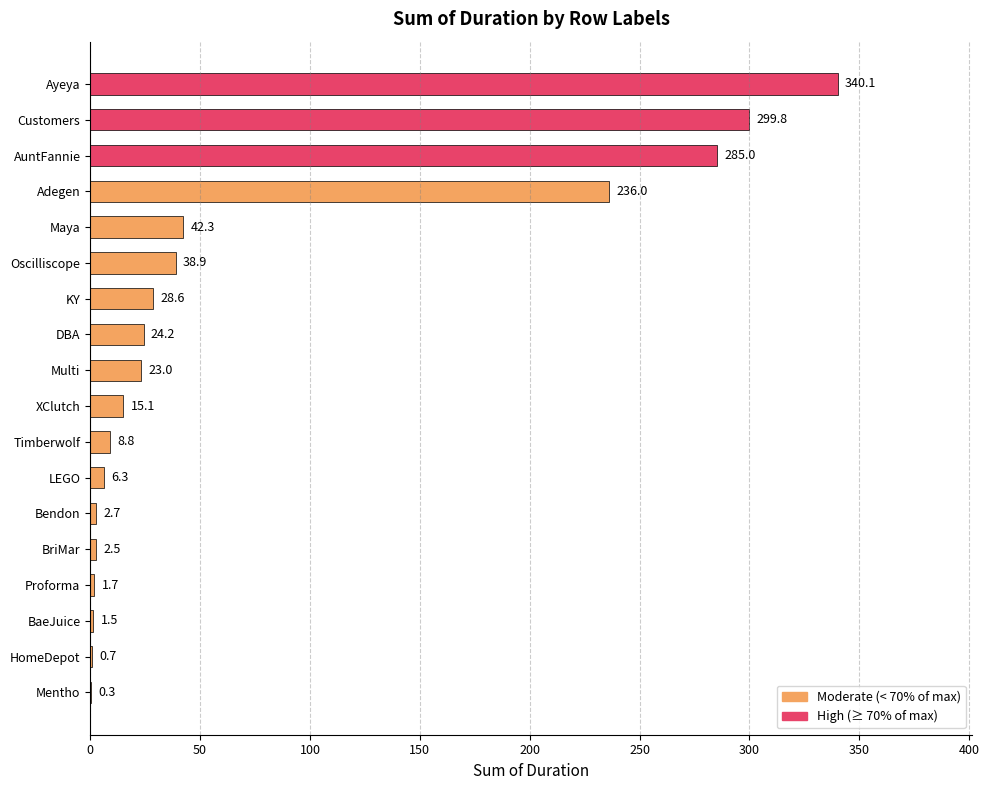

What is the maximum value shown in the chart?

340.1